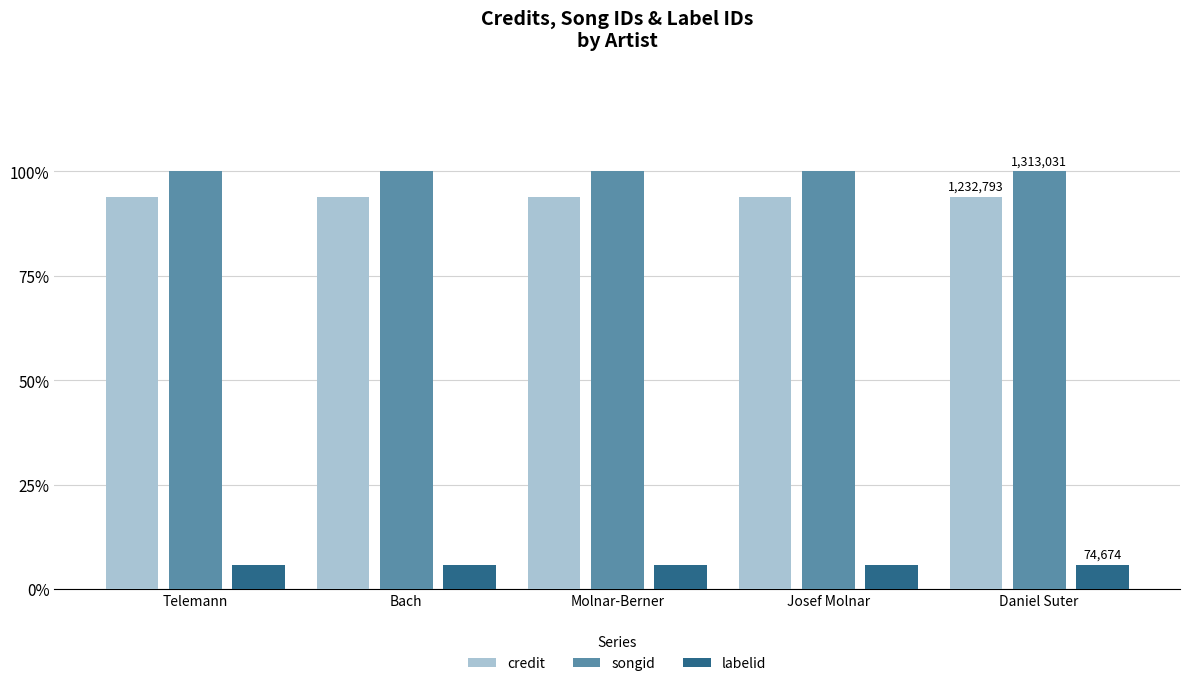

What is the difference between the highest and lowest values at Molnar-Berner?

94.3